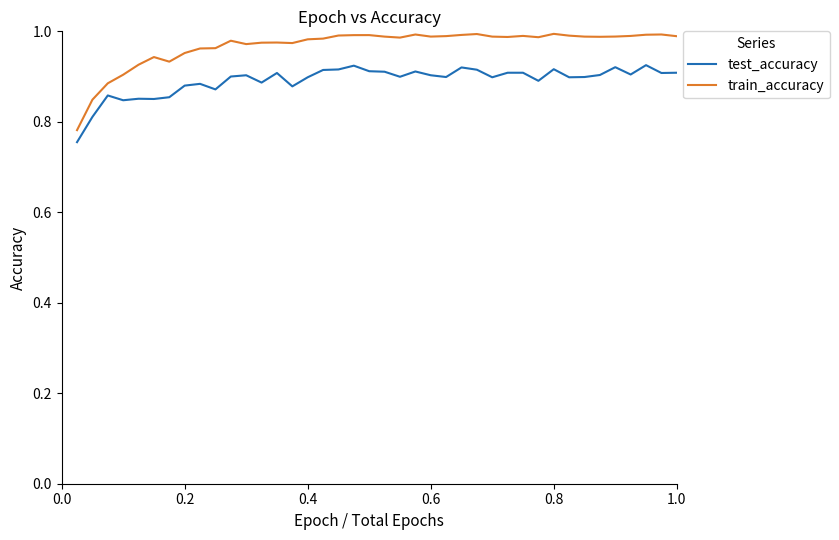

Rank the series by their average value, from lowest to highest.

test_accuracy, train_accuracy